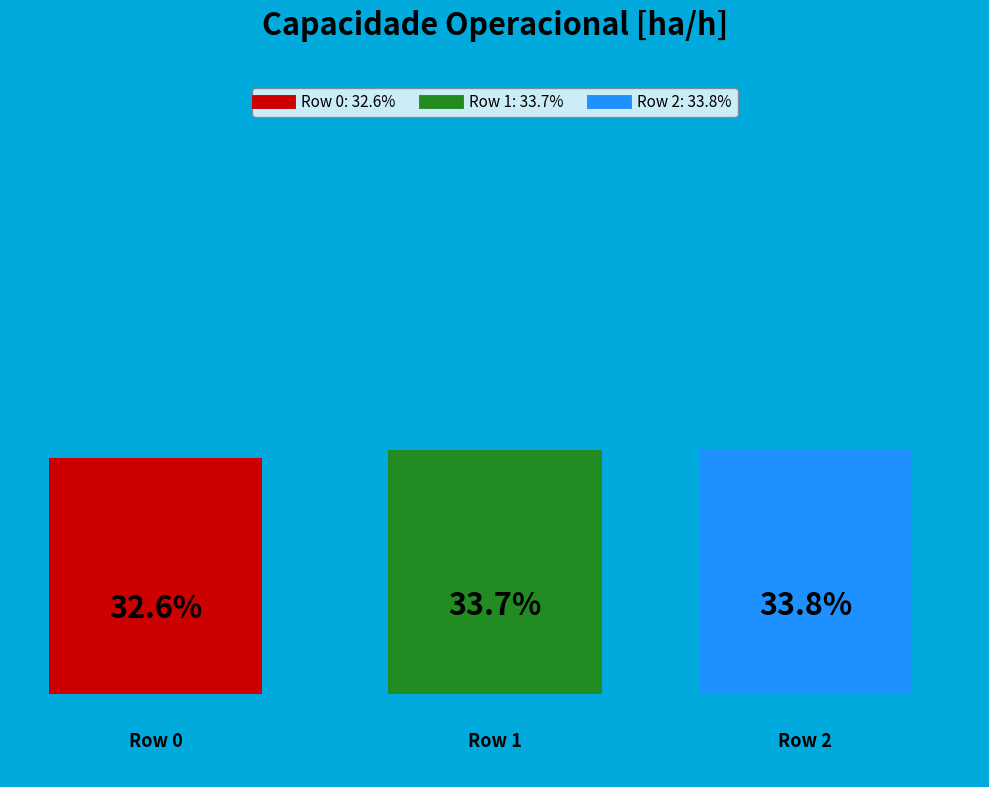

To the nearest percent, what portion does Row 2 represent?

34%